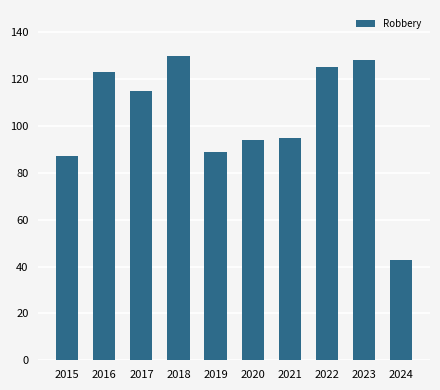

What is the minimum value shown in the chart?

43